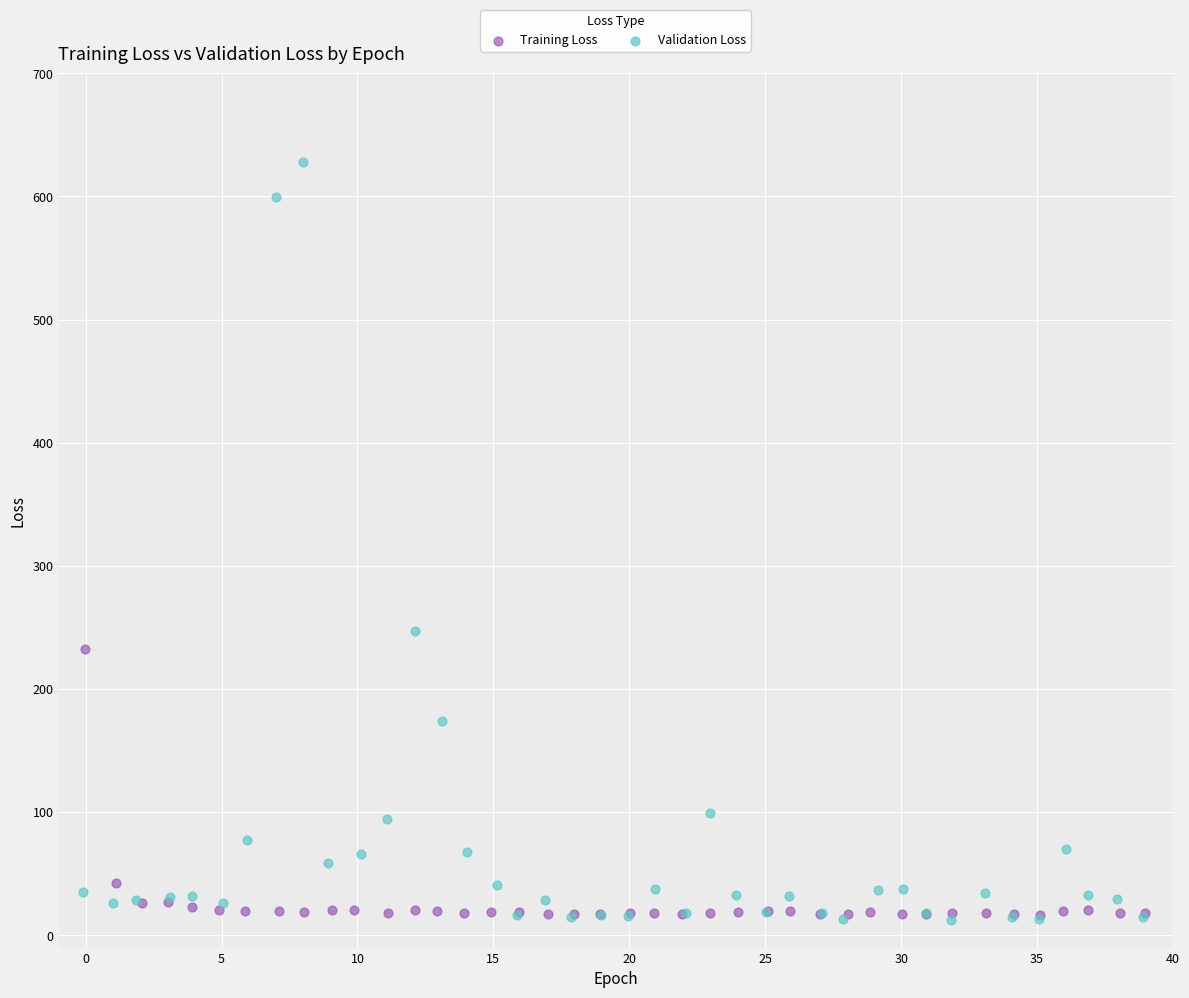

Which series has the widest spread of Y values?

Validation Loss